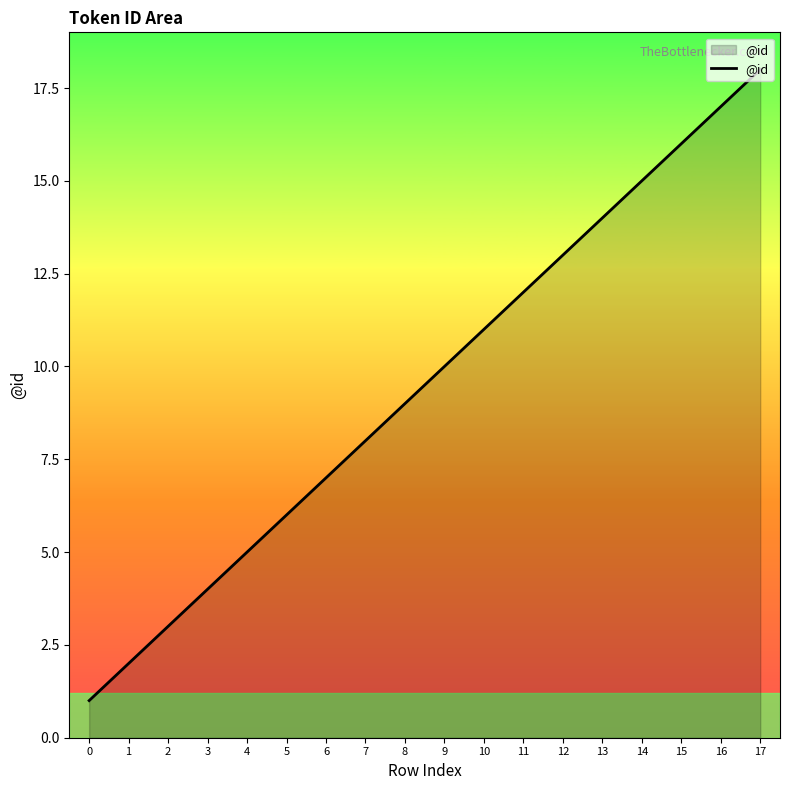

What is the greatest value displayed?

18